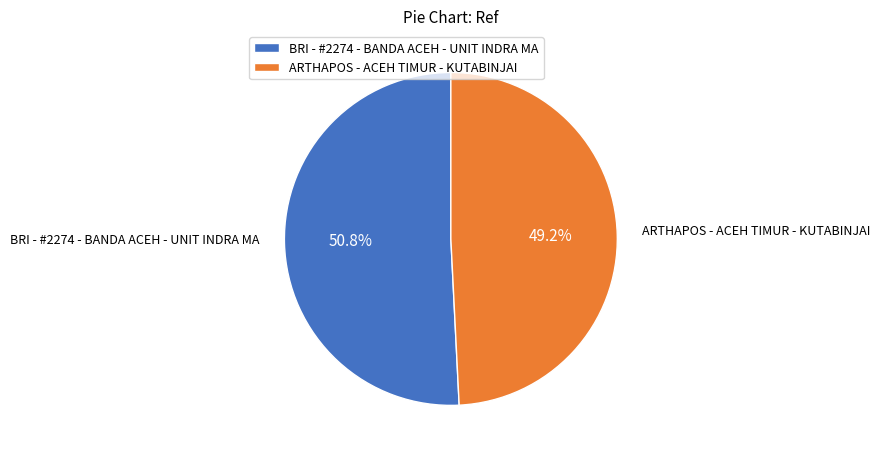

Count the number of slices in the pie.

2